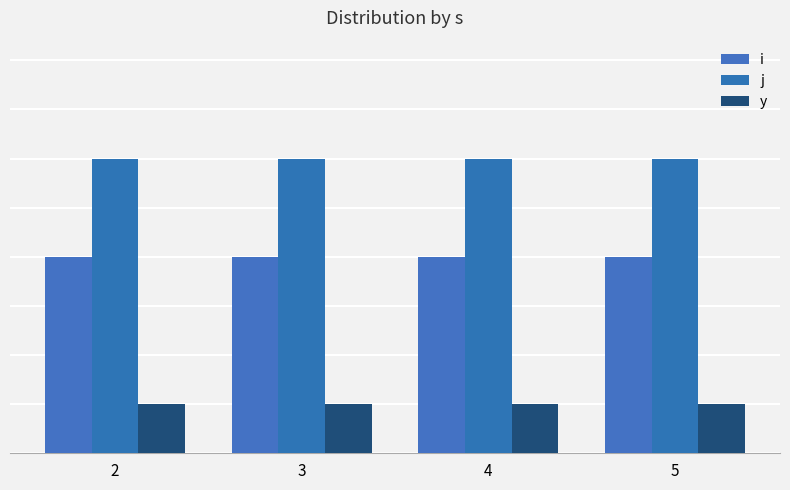

At how many categories does at least one series exceed 1?

4